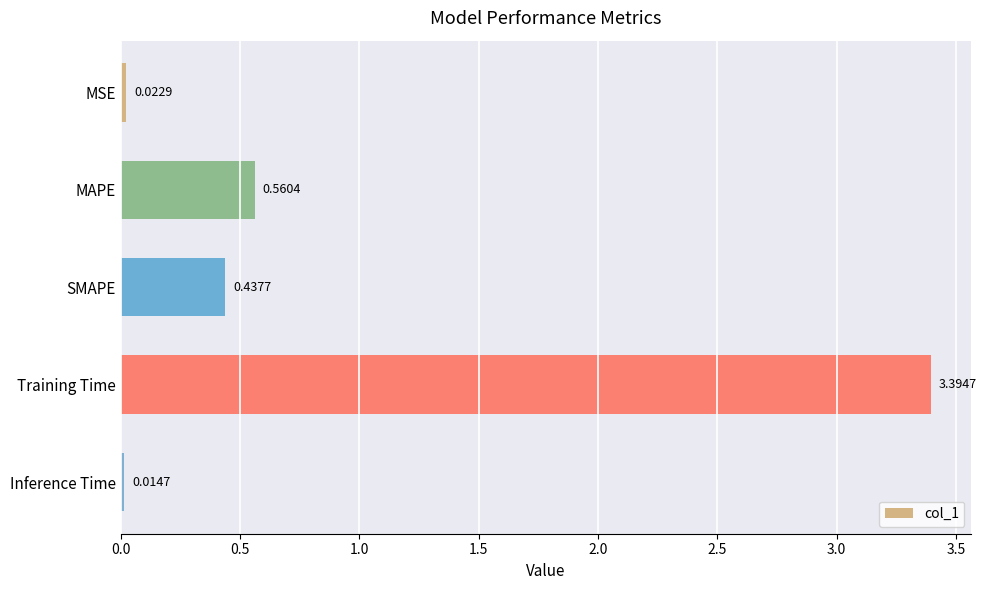

Where is the data nearest to the value 1?

MAPE